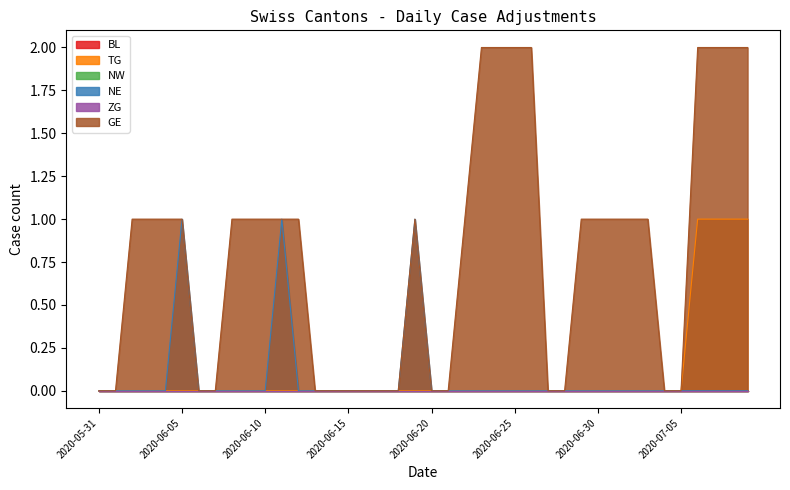

True or false: TG and NE intersect in this chart.

False